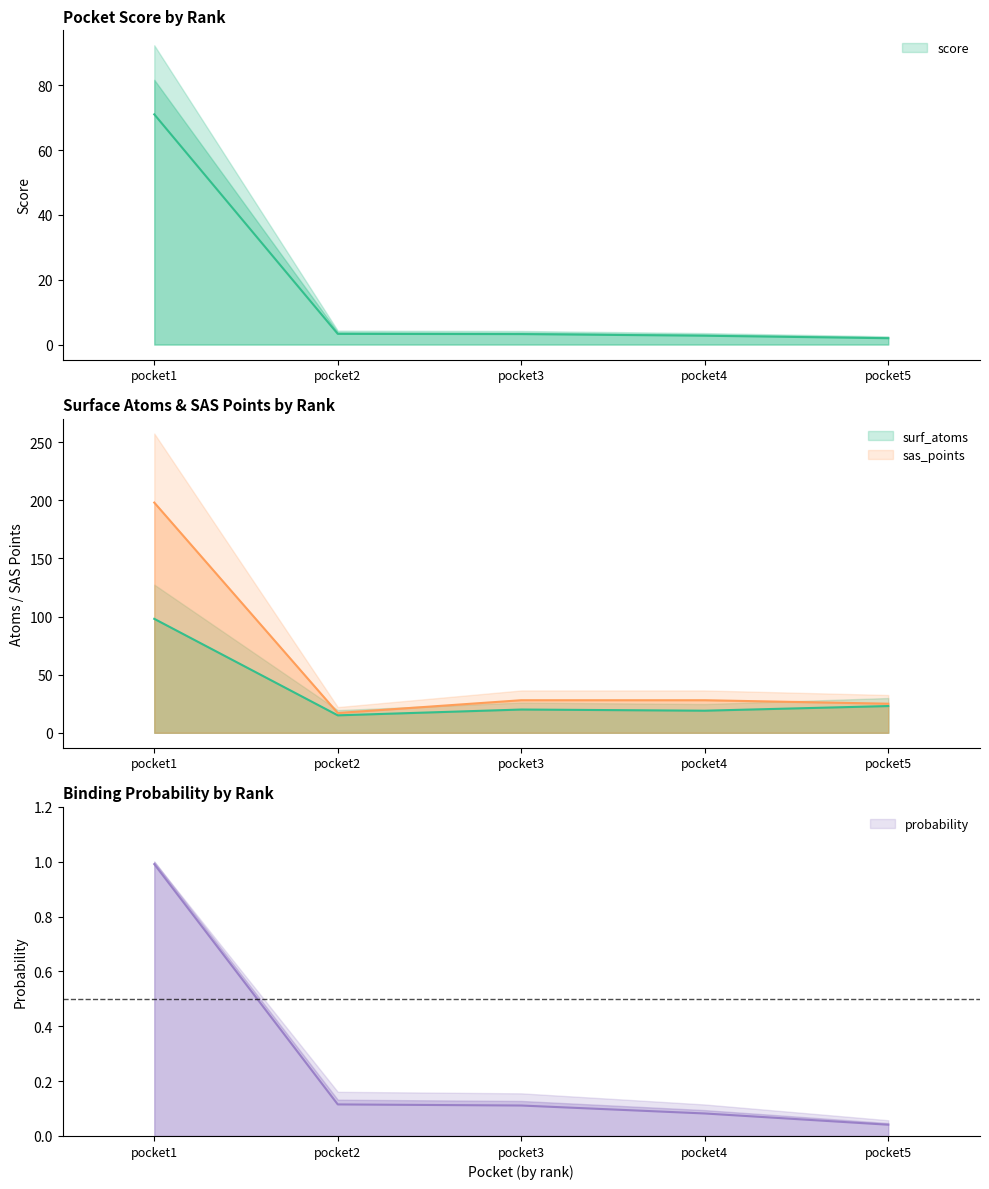

What is the value of the score point at the 2nd from the left?

3.3